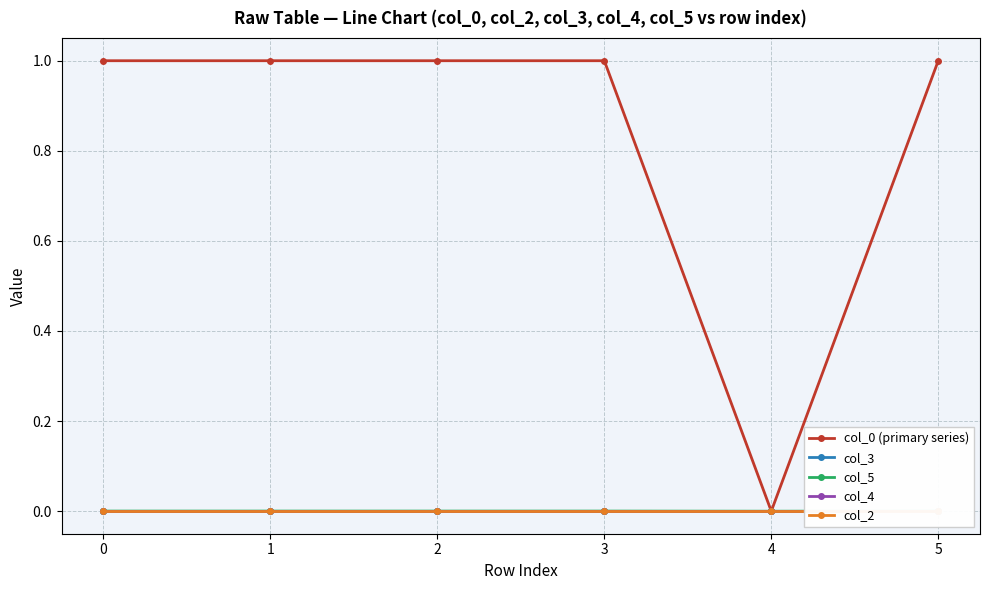

At which category is the sum across all series the highest?

1